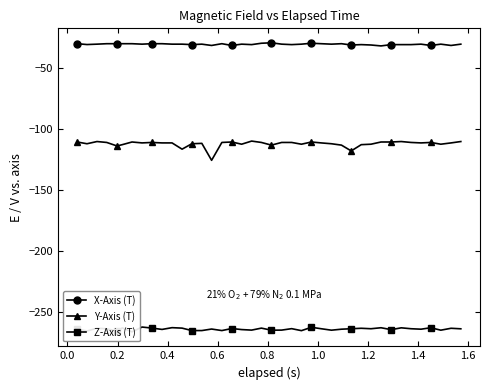

True or false: X-Axis (T) and Y-Axis (T) cross at least once.

False